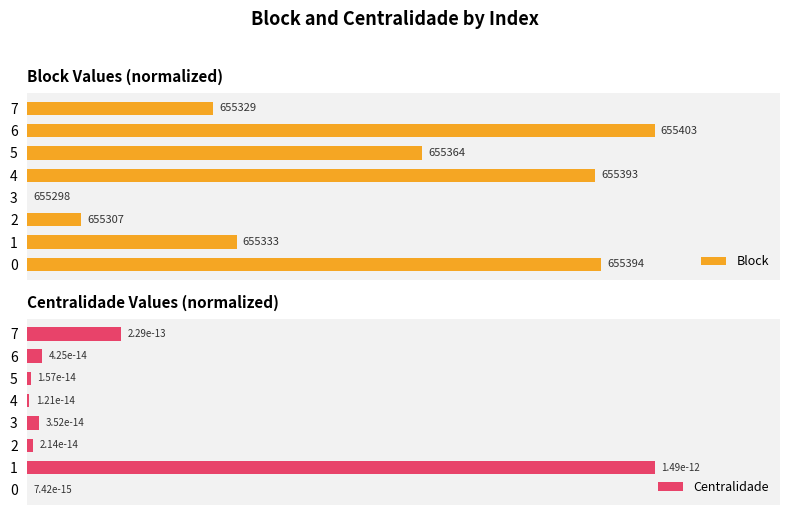

Count the number of data series in this chart.

2